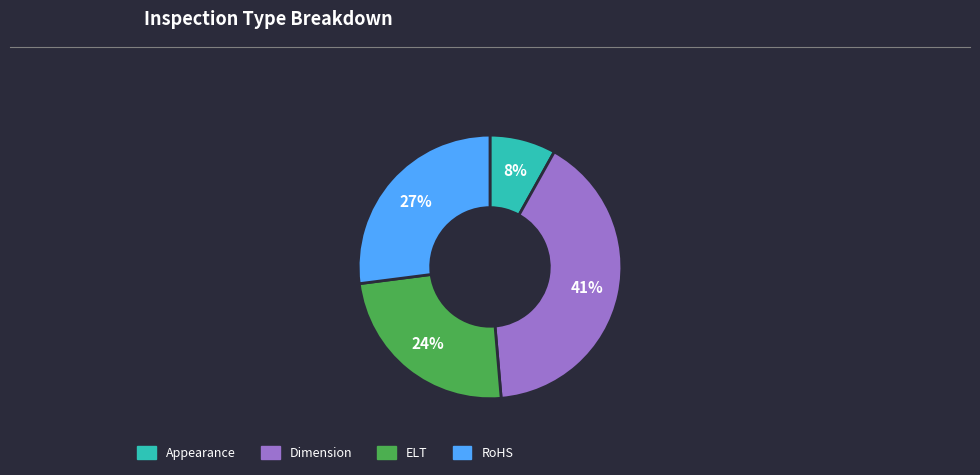

What percentage is the RoHS slice, to the nearest percent?

27%